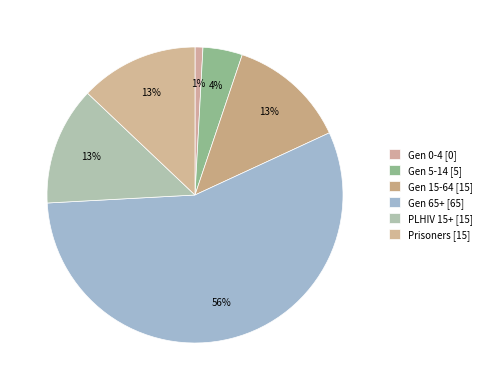

How many slices are in this pie chart?

6